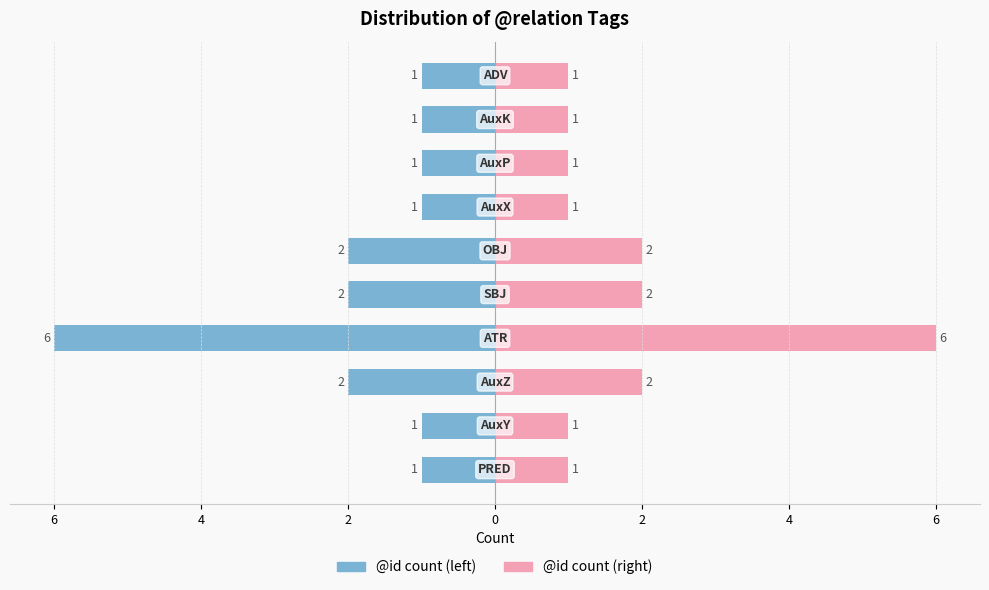

What is the value of the @id count (right) bar at the 7th from the left?

2